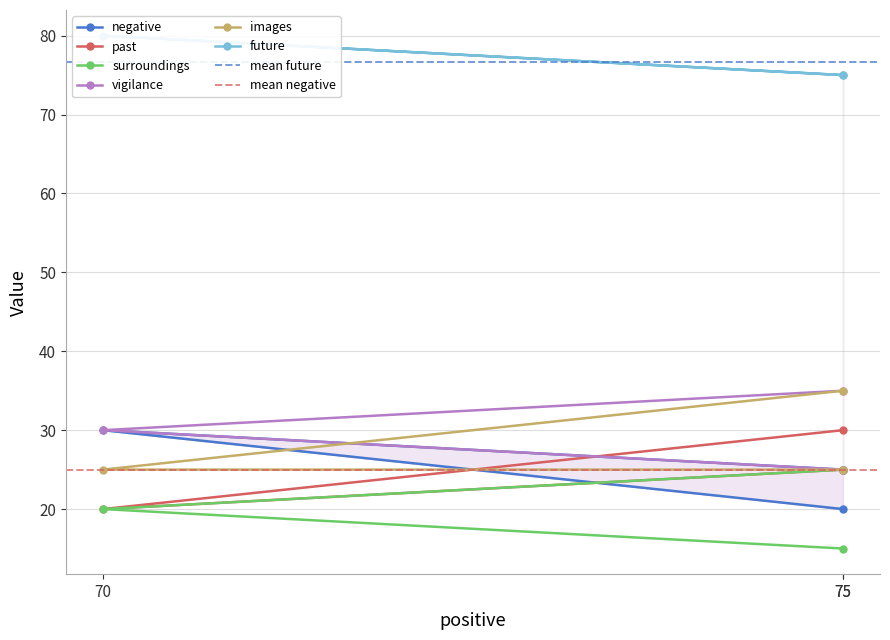

What is the label of the 2nd point from the right?

70